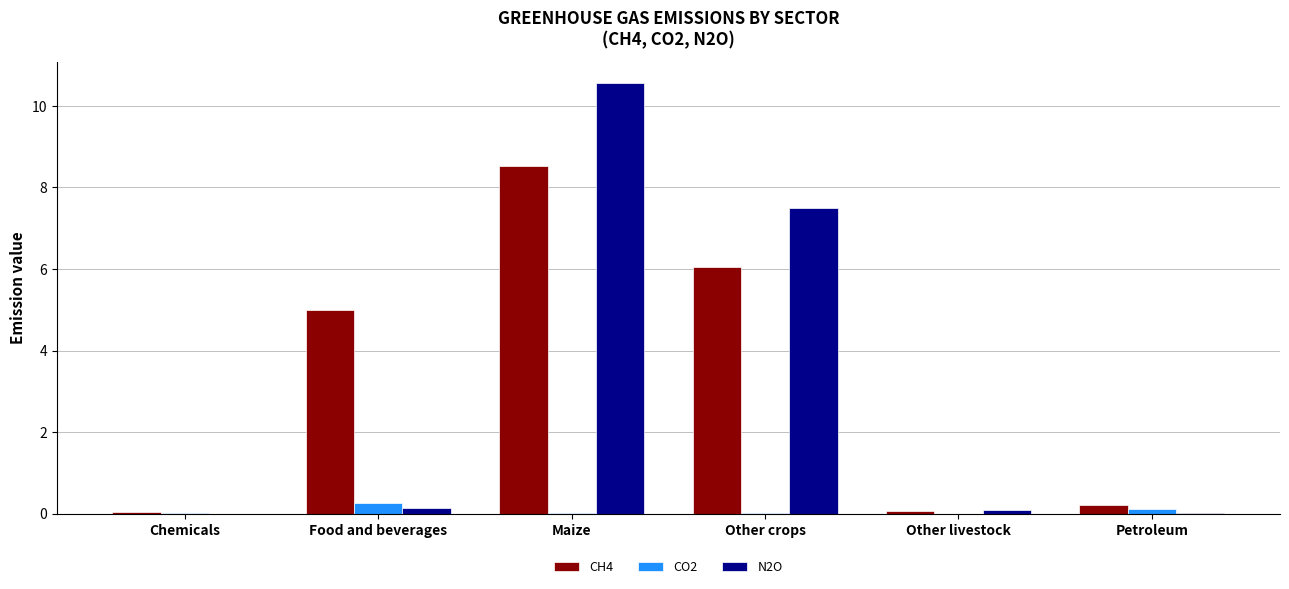

Which series has the widest spread of values?

N2O